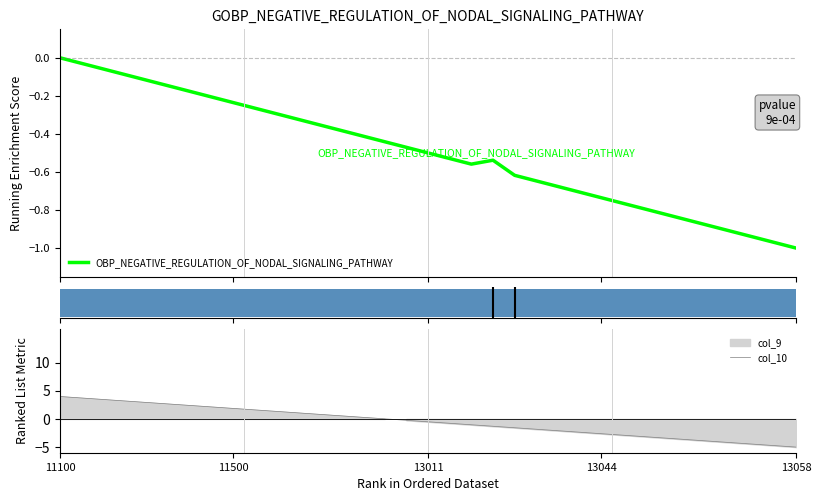

How many interior local valleys does the OBP_NEGATIVE_REGULATION_OF_NODAL_SIGNALING_PATHWAY series have?

1